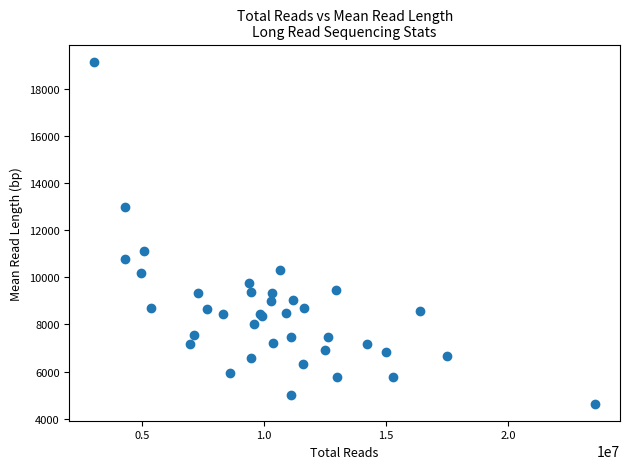

What Y value in the scatter plot is closest to 11897?

11129.2